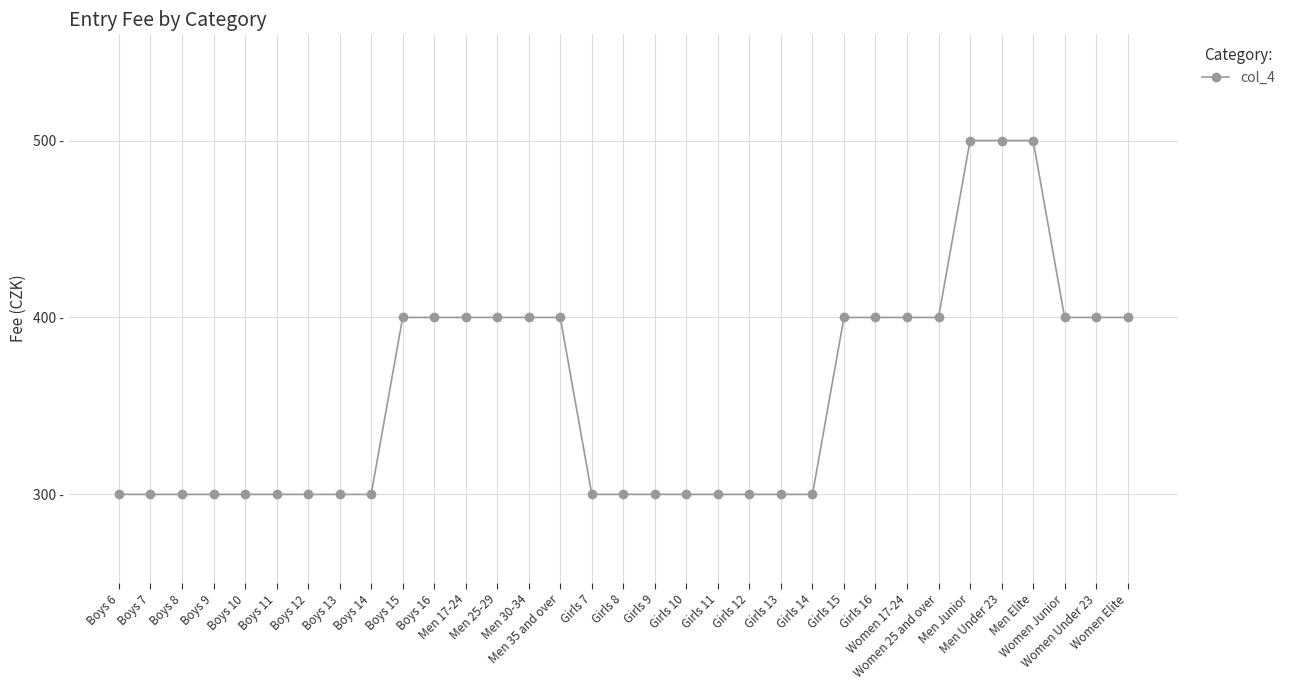

Does the chart have visible grid lines?

Yes